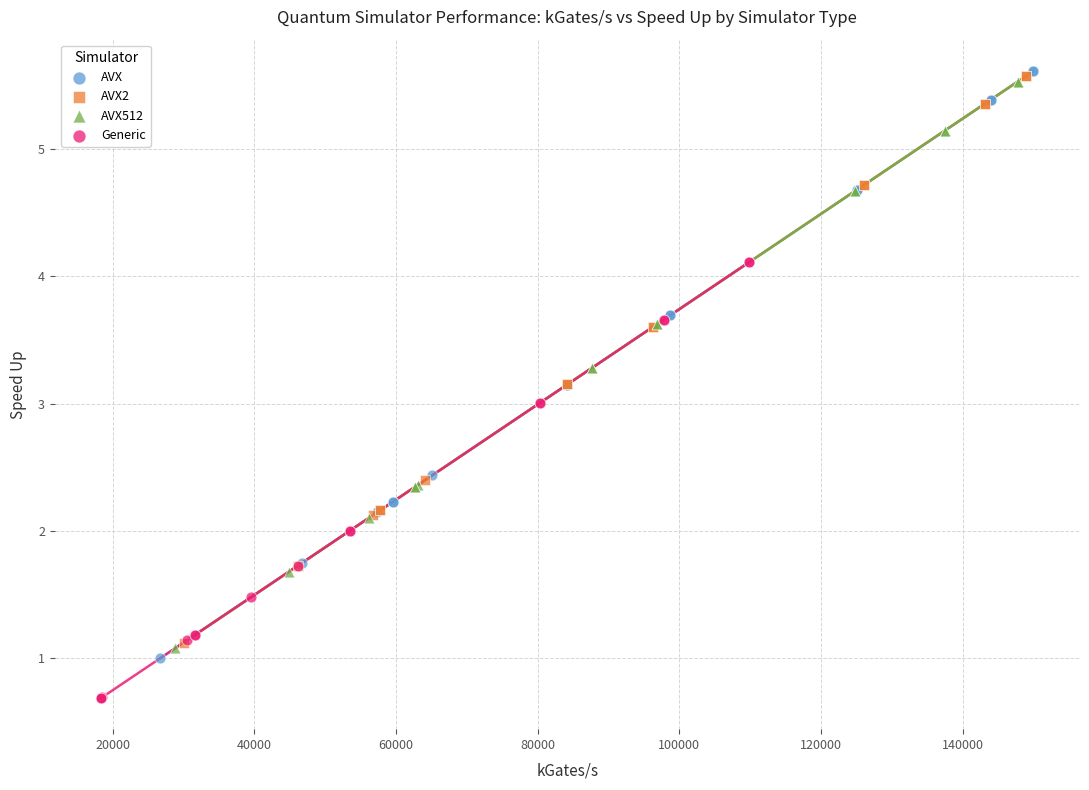

Which series has the largest Y range (max minus min)?

AVX